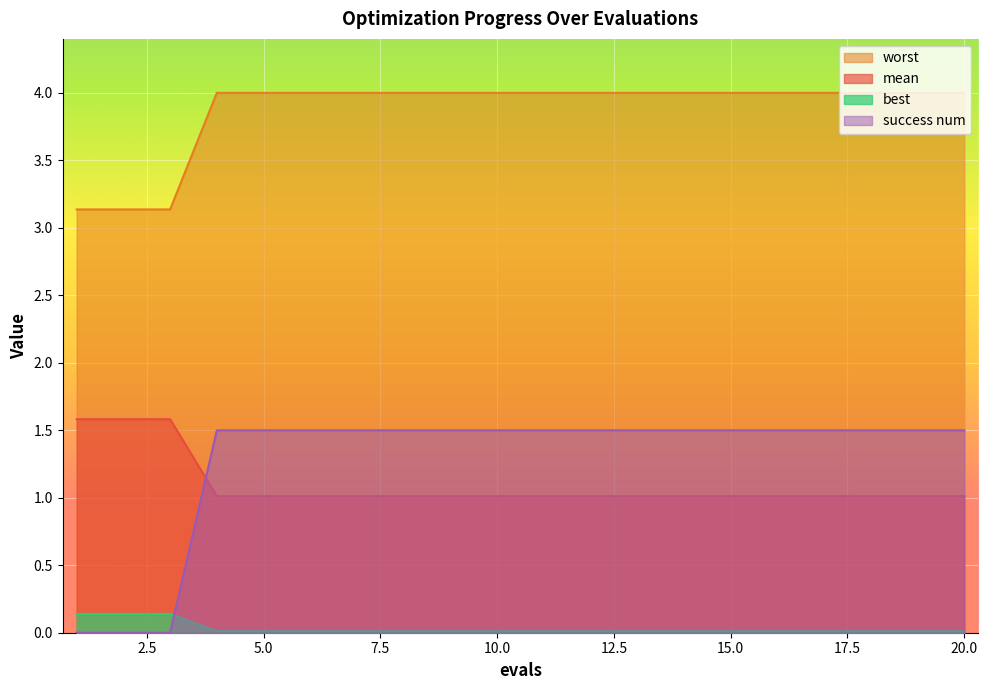

Which series has the largest total across all categories?

worst